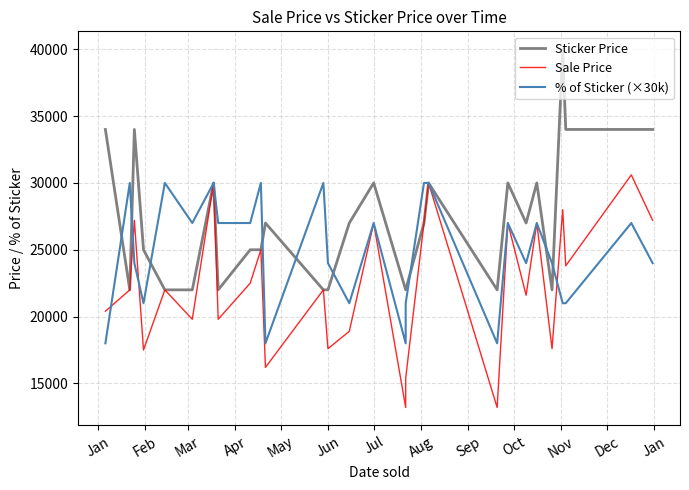

At Jul, list the series in order from largest to smallest.

Sticker Price, Sale Price, % of Sticker (×30k)